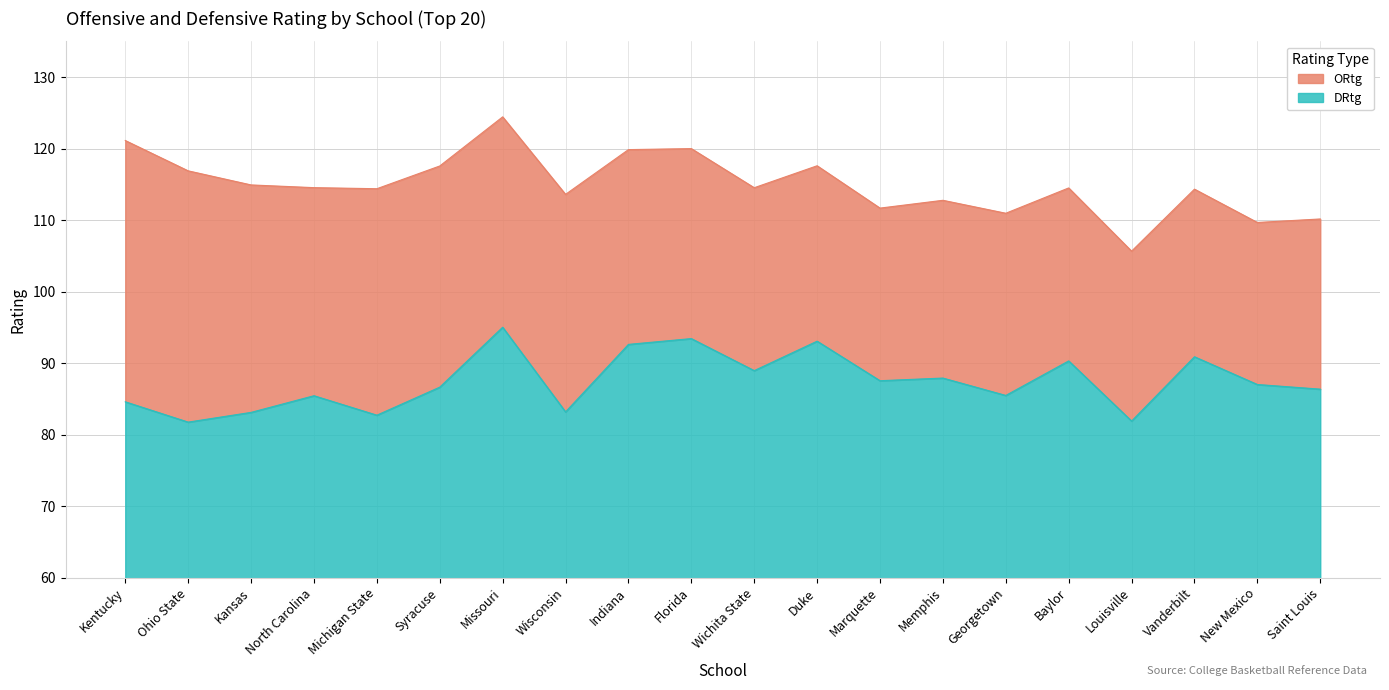

What are all the series names shown in the legend?

ORtg, DRtg